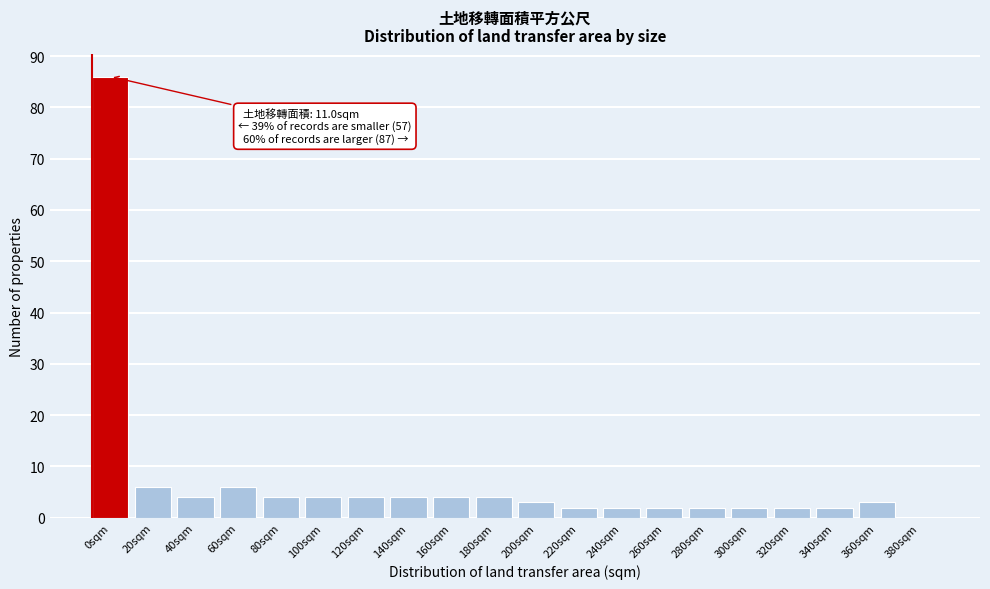

Reading left to right, transcribe all the data shown in this chart.

0sqm=86	20sqm=6	40sqm=4	60sqm=6	80sqm=4	100sqm=4	120sqm=4	140sqm=4	160sqm=4	180sqm=4	200sqm=3	220sqm=2	240sqm=2	260sqm=2	280sqm=2	300sqm=2	320sqm=2	340sqm=2	360sqm=3	380sqm=0